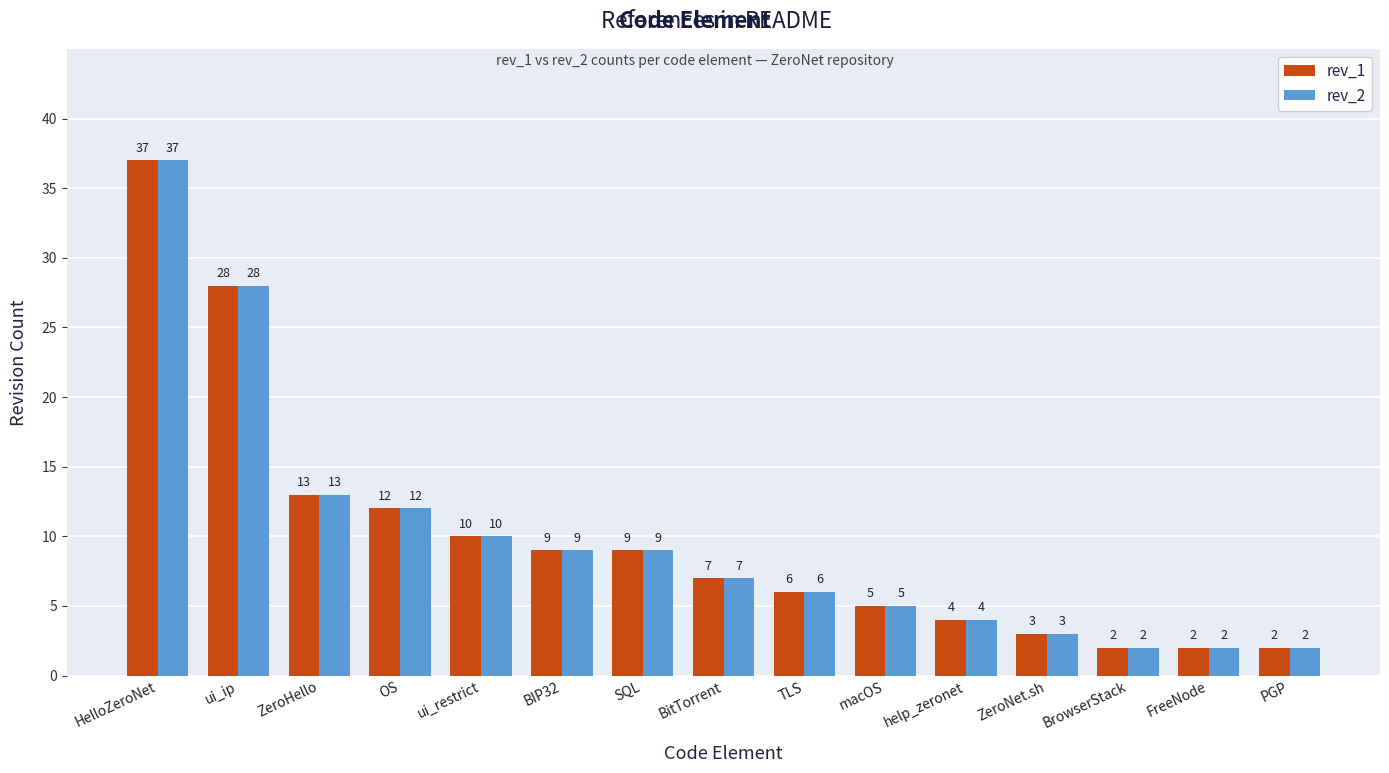

How many series are shown in this chart?

2